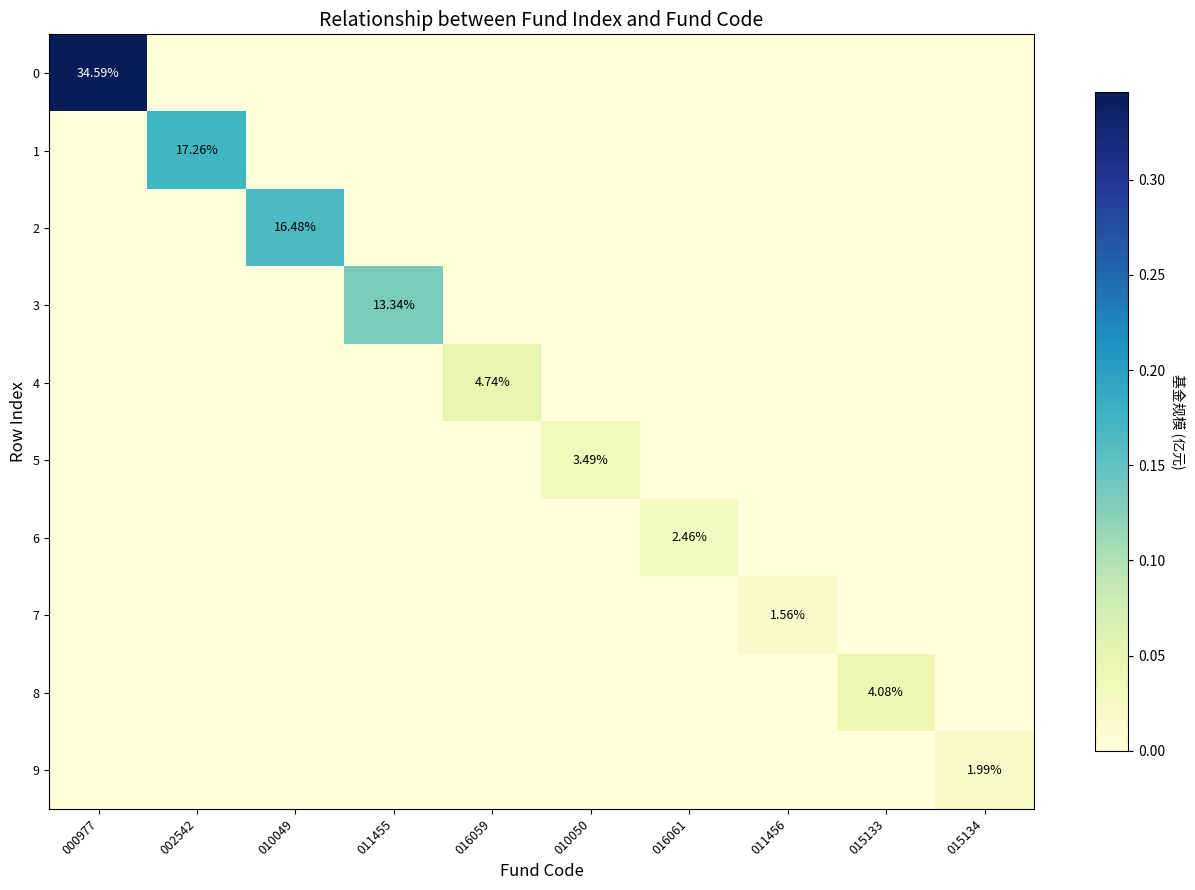

What is the greatest value displayed?

0.3